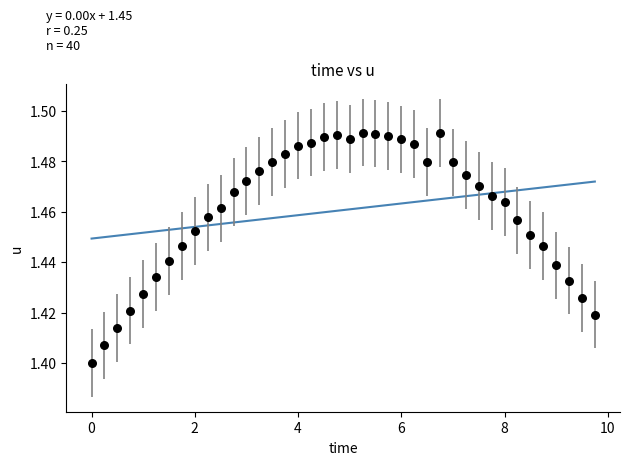

What is the range of X values (max minus min)?

9.8